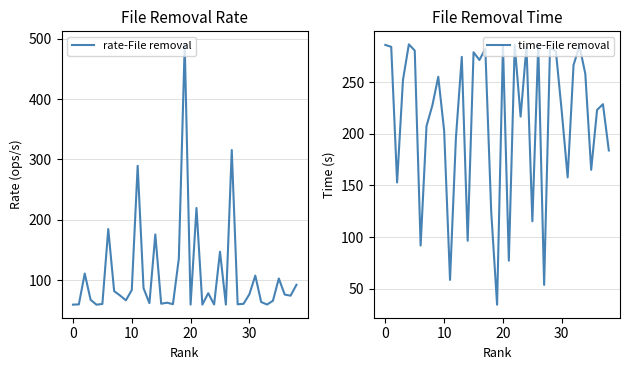

Reading left to right, what are all the values shown in this chart?

rate-File removal: 59.2	59.6	110.8	67.1	59.1	60.3	184.5	81.6	74.4	66.3	83.5	289.4	86.4	61.7	175.6	60.7	62.4	60.0	135.7	490.8	59.3	219.5	59.2	78.1	59.5	146.9	59.2	315.6	59.8	60.5	76.5	107.3	63.5	59.4	65.6	102.6	75.9	74.0	92.1
time-File removal: 286.1	284.2	152.9	252.1	286.6	280.6	91.8	207.4	227.6	255.2	202.9	58.5	196.0	274.5	96.4	279.0	271.5	282.2	124.8	34.5	285.7	77.1	285.9	216.7	284.8	115.3	286.1	53.6	283.4	279.8	221.4	157.8	266.5	285.2	258.1	165.1	223.1	228.7	183.9